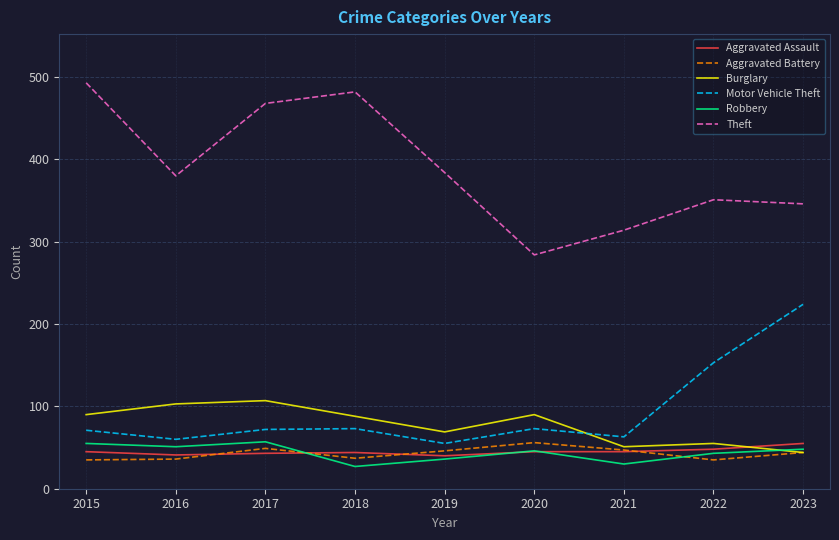

Is the value of Burglary at 2020 greater than the value of Robbery at 2022?

Yes